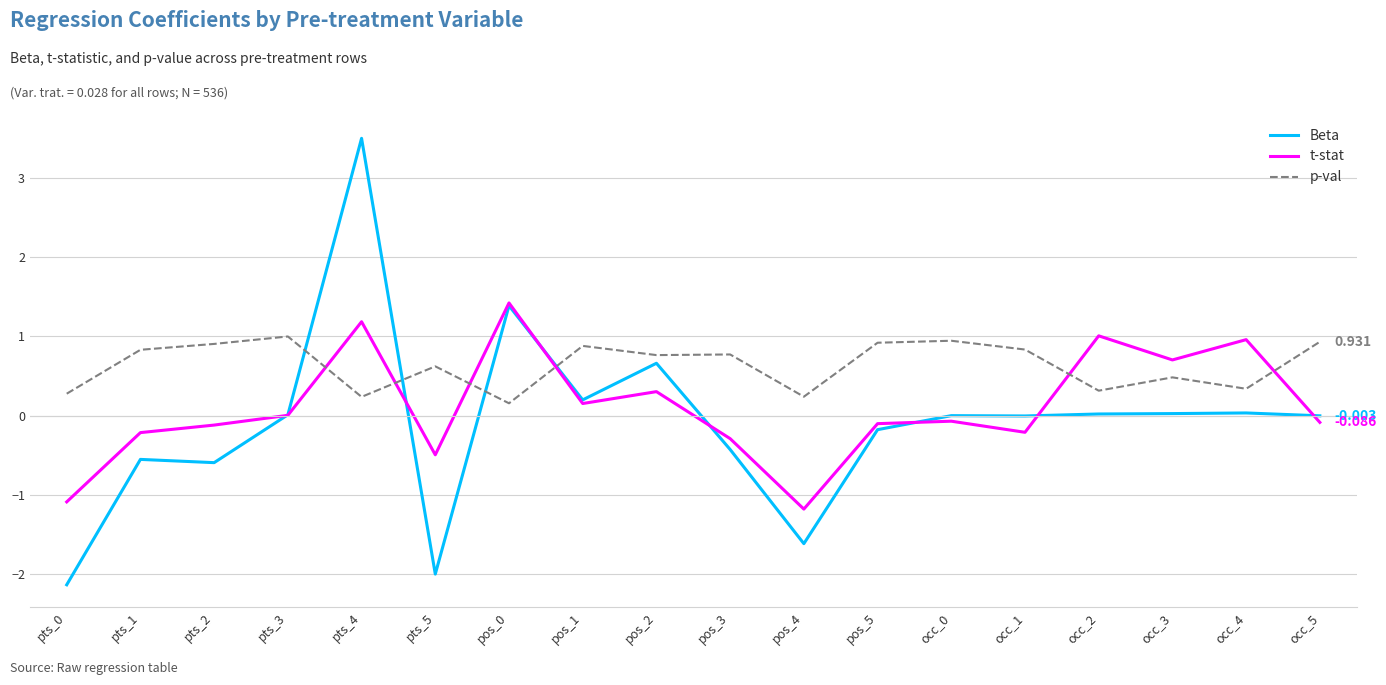

Which series has the largest range (max minus min)?

Beta